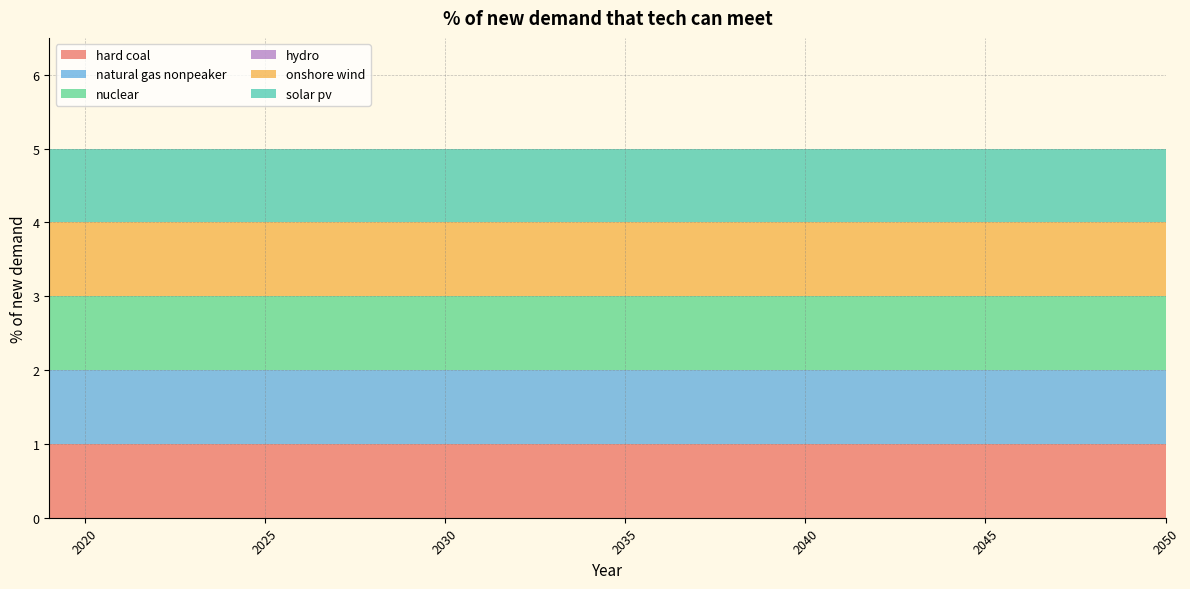

Reading left to right, list all the values displayed in this chart.

hard coal: 1	1	1	1	1	1	1	1	1	1	1	1	1	1	1	1	1	1	1	1	1	1	1	1	1	1	1	1	1	1	1	1
natural gas nonpeaker: 1	1	1	1	1	1	1	1	1	1	1	1	1	1	1	1	1	1	1	1	1	1	1	1	1	1	1	1	1	1	1	1
nuclear: 1	1	1	1	1	1	1	1	1	1	1	1	1	1	1	1	1	1	1	1	1	1	1	1	1	1	1	1	1	1	1	1
hydro: 0	0	0	0	0	0	0	0	0	0	0	0	0	0	0	0	0	0	0	0	0	0	0	0	0	0	0	0	0	0	0	0
onshore wind: 1	1	1	1	1	1	1	1	1	1	1	1	1	1	1	1	1	1	1	1	1	1	1	1	1	1	1	1	1	1	1	1
solar pv: 1	1	1	1	1	1	1	1	1	1	1	1	1	1	1	1	1	1	1	1	1	1	1	1	1	1	1	1	1	1	1	1